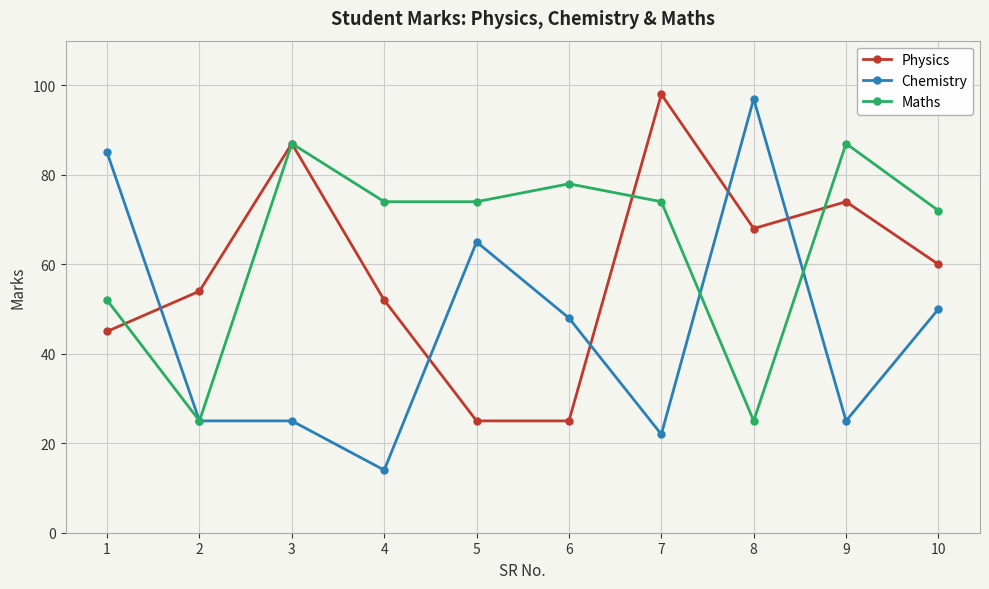

List the series in order of their peak value, highest first.

Physics, Chemistry, Maths